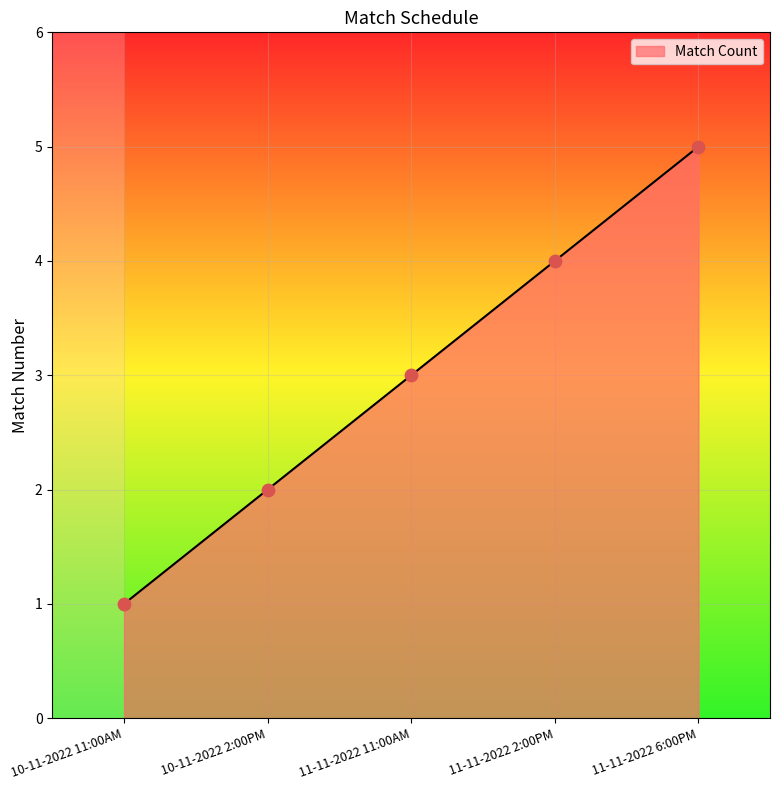

What is the ratio of the value at 11-11-2022 11:00AM to the value at 10-11-2022 11:00AM?

3.0